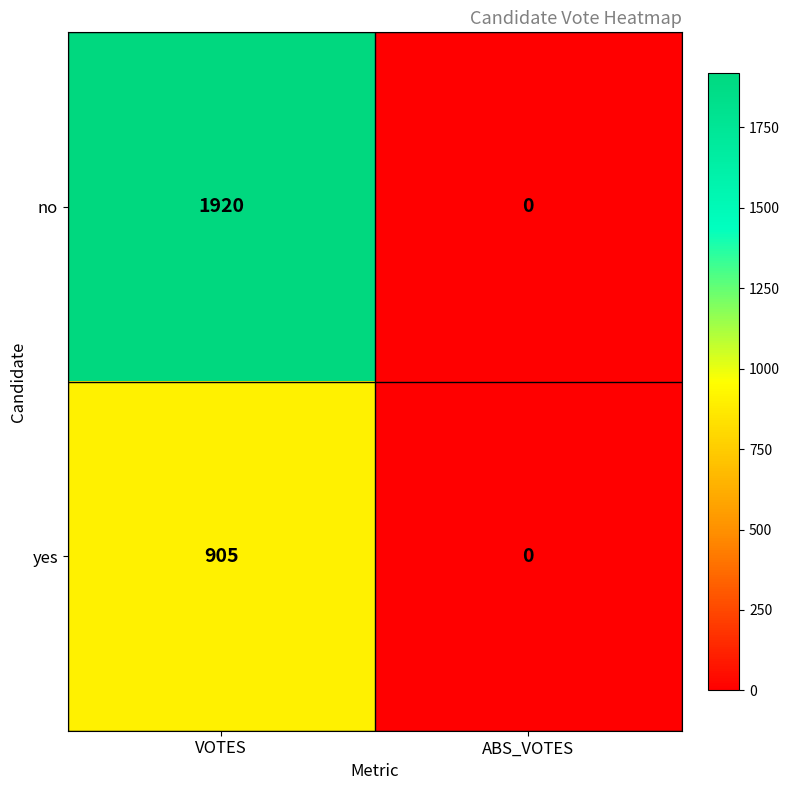

Where is yes nearest to the value 452?

ABS_VOTES